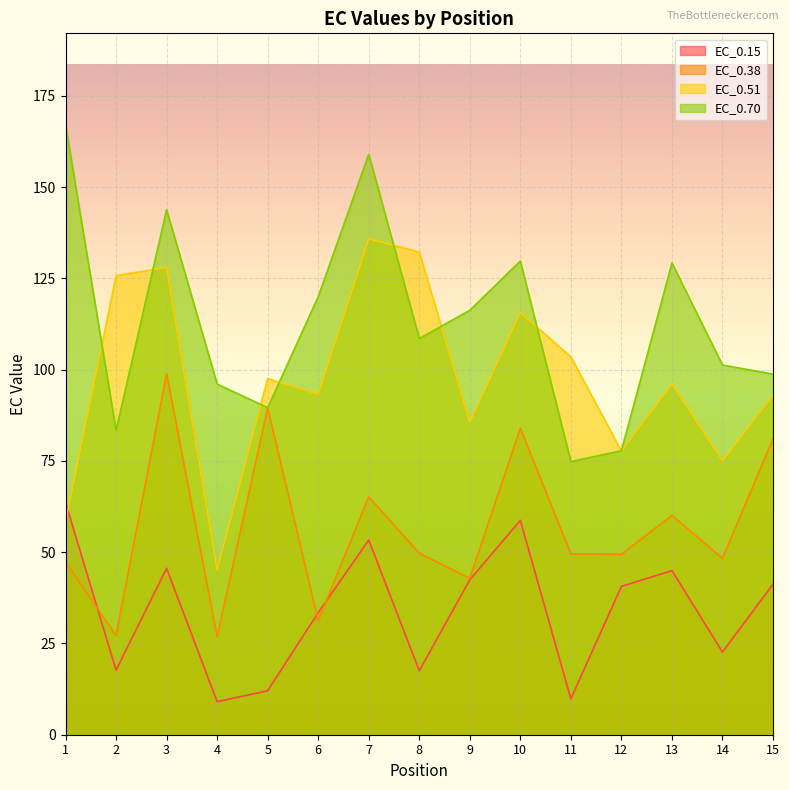

What is the sum of the EC_0.38 values at 7 and 14?

113.5